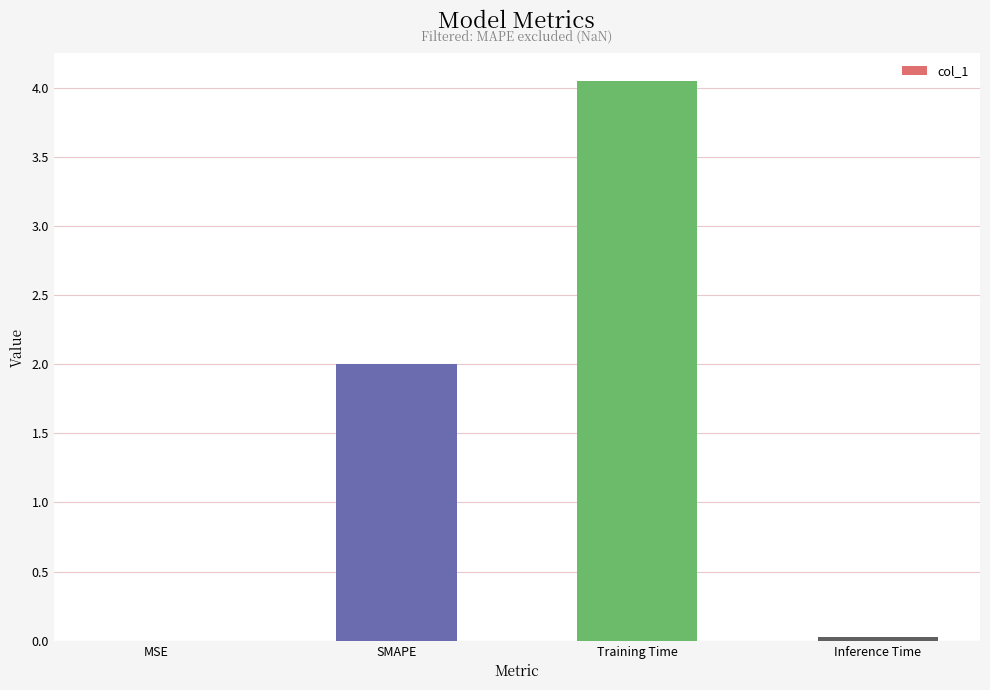

True or false: the data shows 3.3 at SMAPE.

False